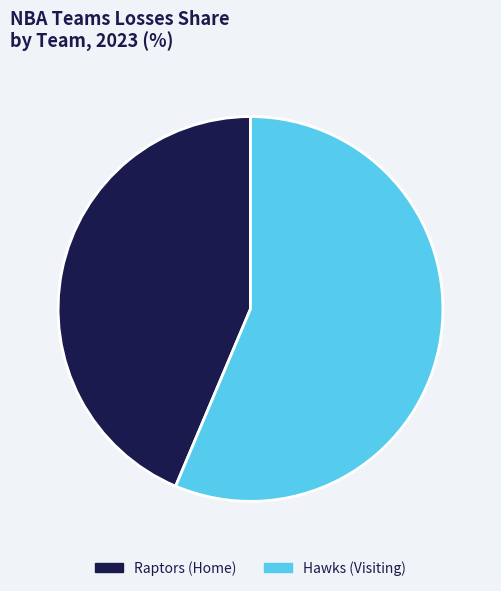

Rank the categories by value from lowest to highest.

Raptors (Home), Hawks (Visiting)